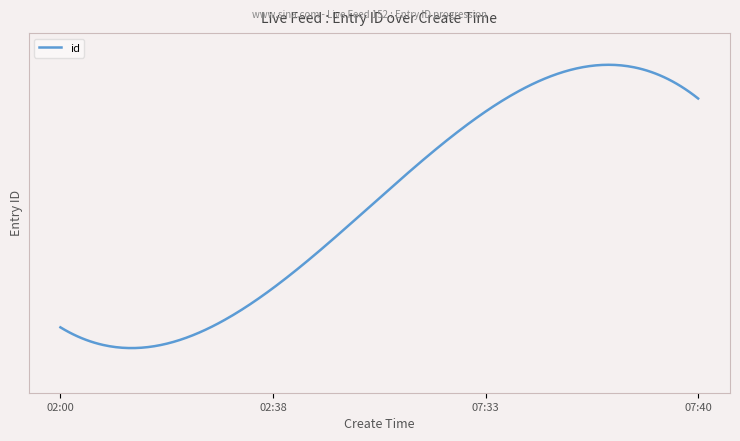

List the labels in order of value, largest first.

2019-08-22 07:40:12, 2019-08-22 07:33:24, 2019-08-22 02:38:33, 2019-08-22 02:00:57